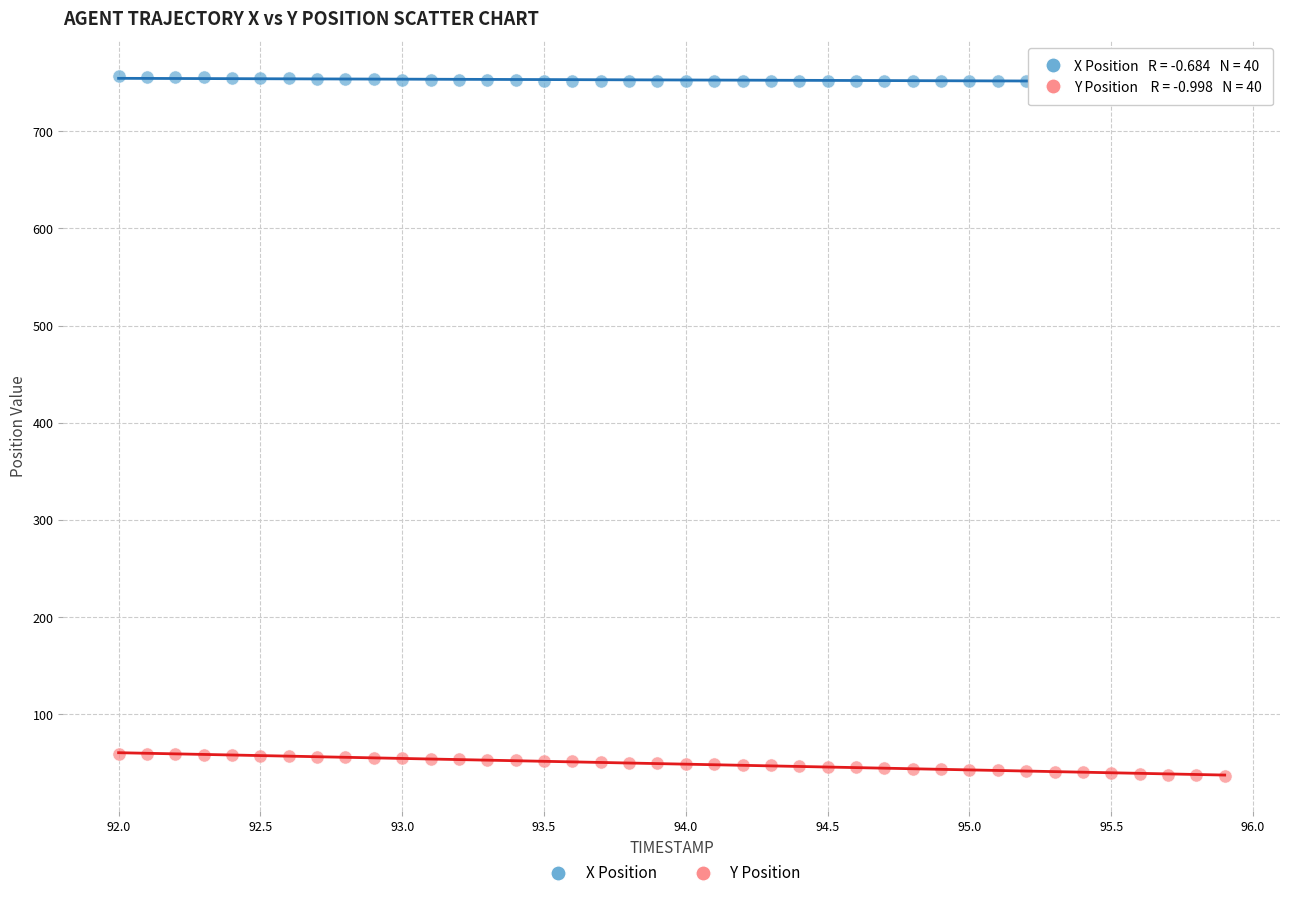

Which series reaches the maximum Y coordinate?

X Position